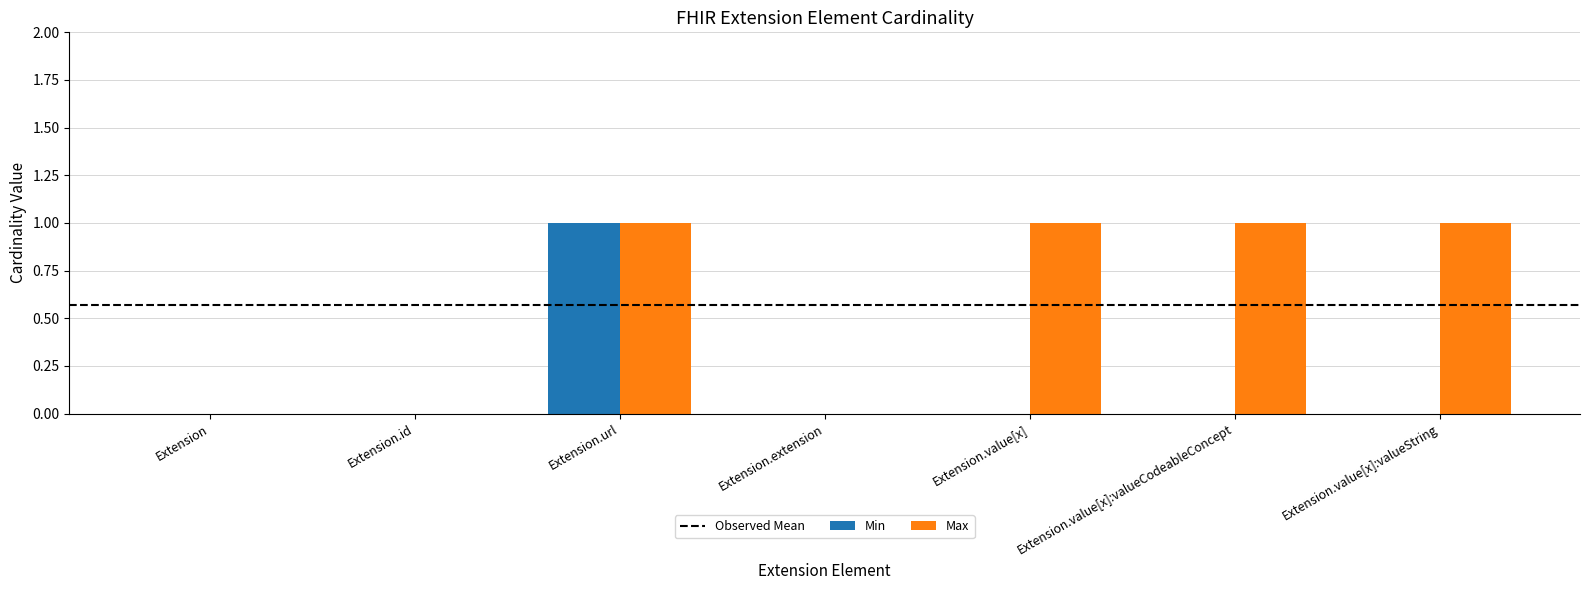

Is it true that Max equals 1 at Extension.url?

True